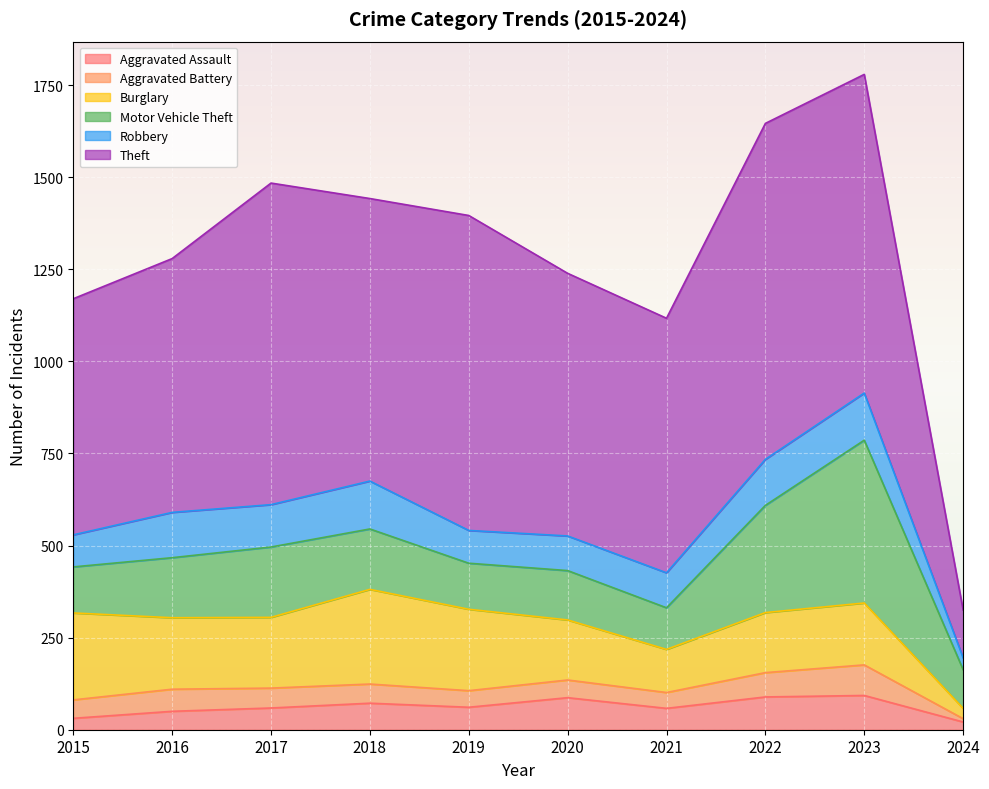

What is the difference between the second highest and minimum values in the Motor Vehicle Theft series?

186